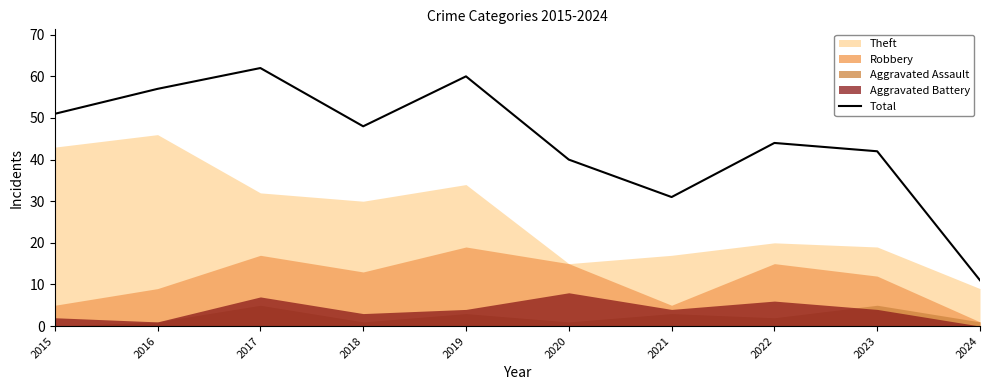

What is the sum of the values at 2024 and 2021?

42